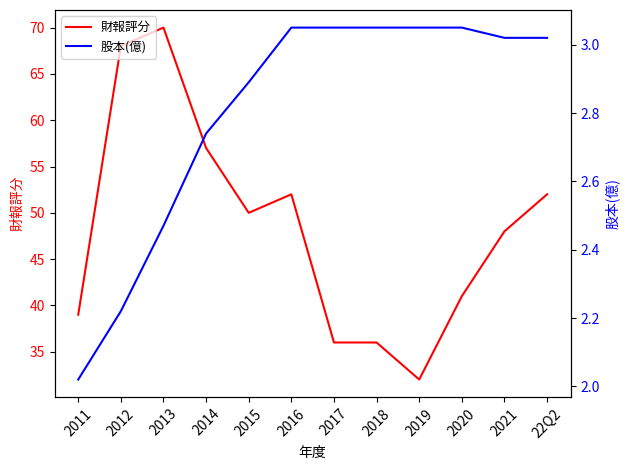

List the labels in order of 財報評分 value, smallest first.

2019, 2017, 2018, 2011, 2020, 2021, 2015, 2016, 22Q2, 2014, 2012, 2013